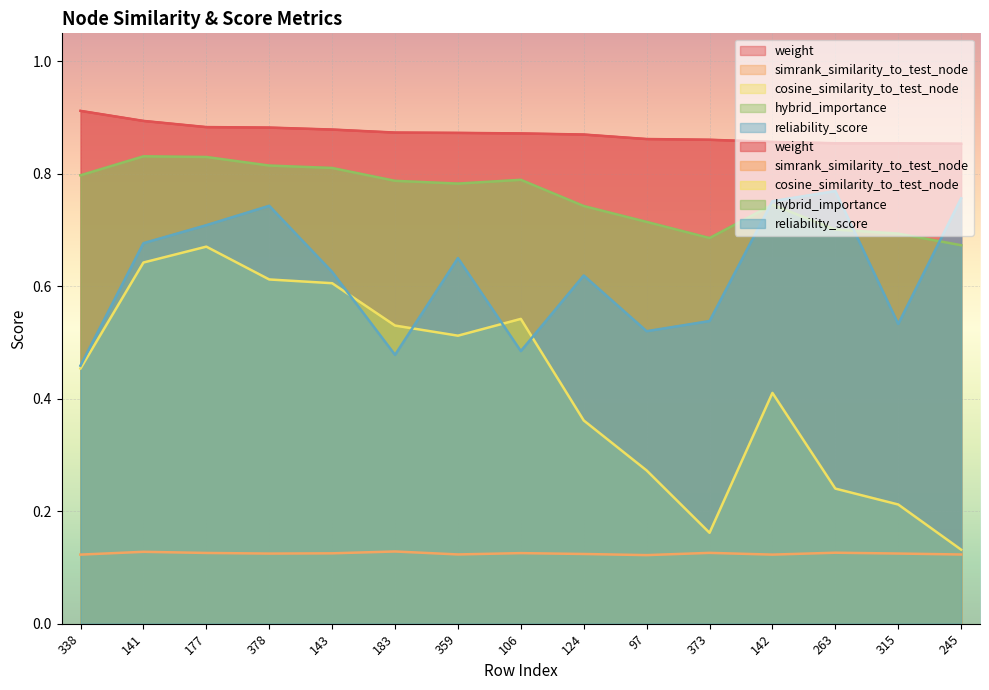

List the labels in order of hybrid_importance value, smallest first.

245, 373, 315, 263, 97, 124, 142, 359, 183, 106, 338, 143, 378, 177, 141